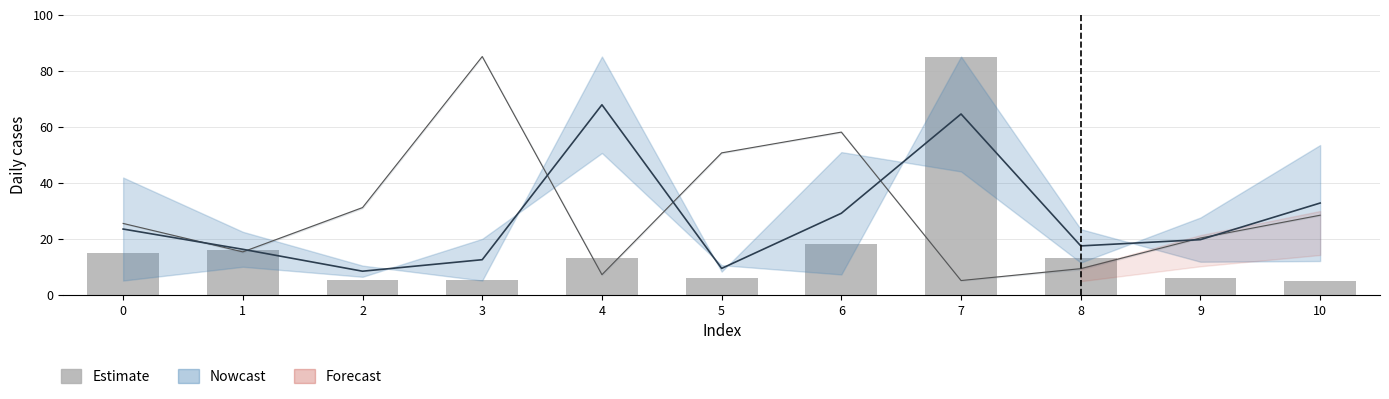

What is the difference between the second highest and minimum values?

13.0